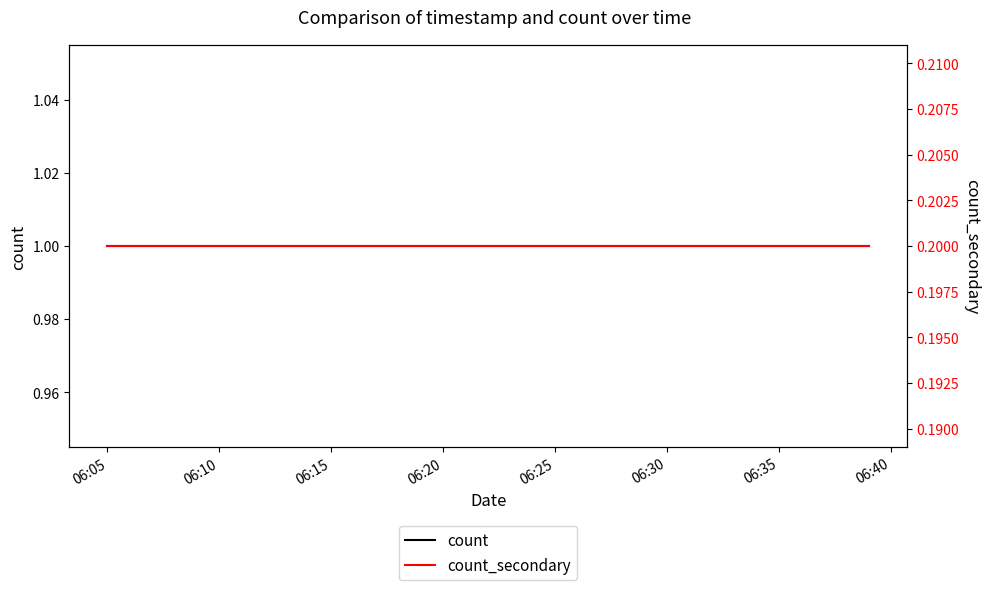

How many series are shown in this chart?

2